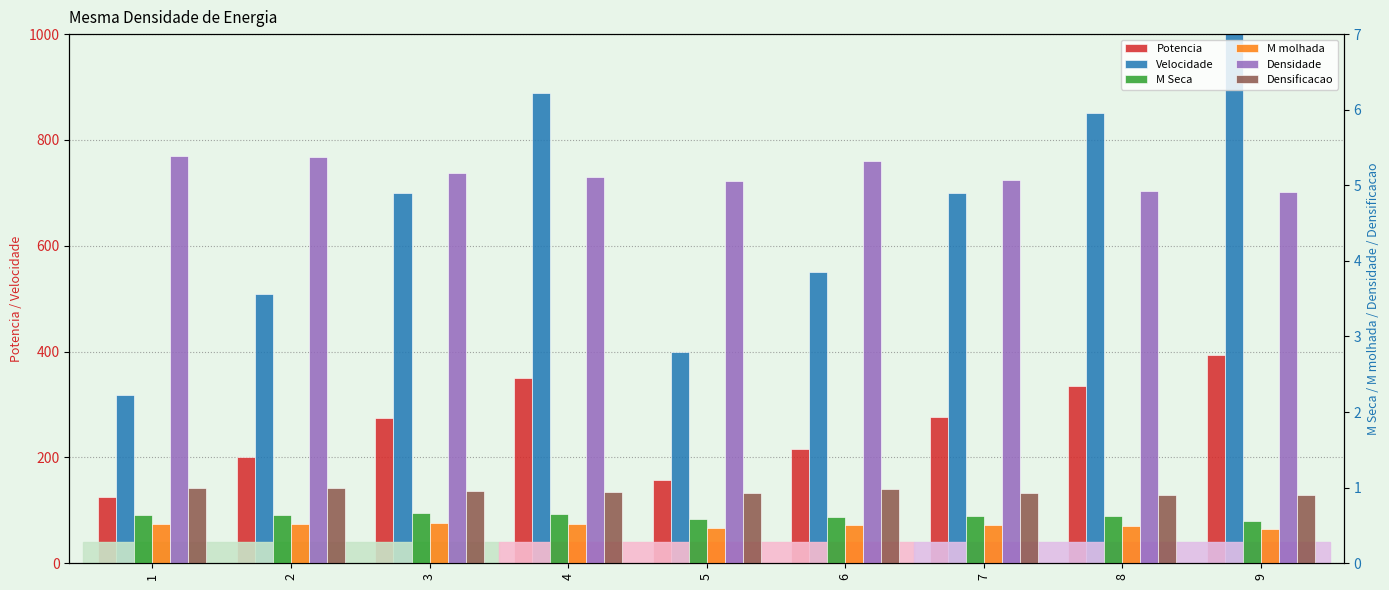

Does the chart contain any negative values?

No